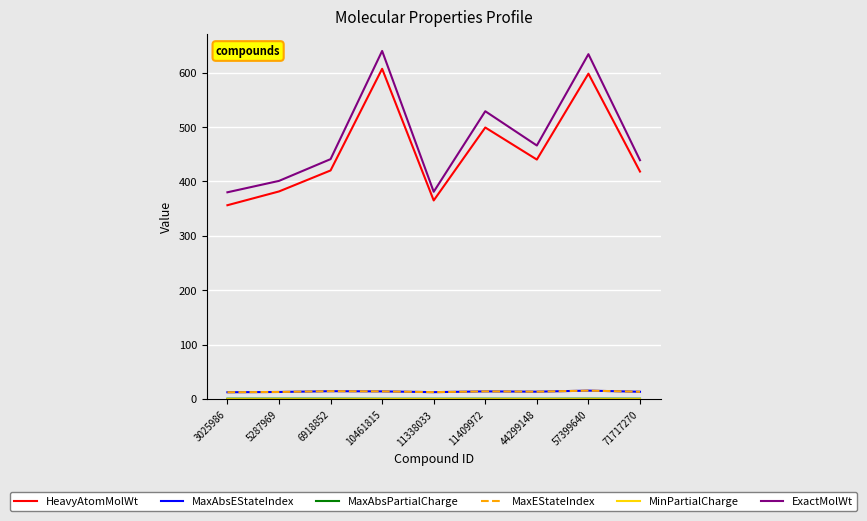

True or false: MaxAbsPartialCharge and MinPartialCharge intersect in this chart.

False